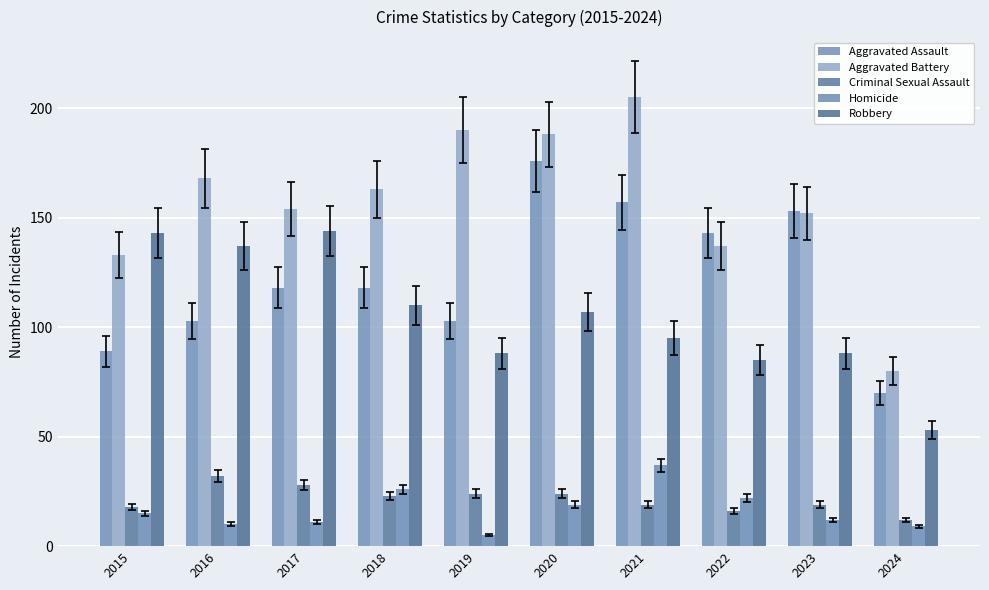

Reading left to right, transcribe all the data shown in this chart.

Aggravated Assault: 89	103	118	118	103	176	157	143	153	70
Aggravated Battery: 133	168	154	163	190	188	205	137	152	80
Criminal Sexual Assault: 18	32	28	23	24	24	19	16	19	12
Homicide: 15	10	11	26	5	19	37	22	12	9
Robbery: 143	137	144	110	88	107	95	85	88	53